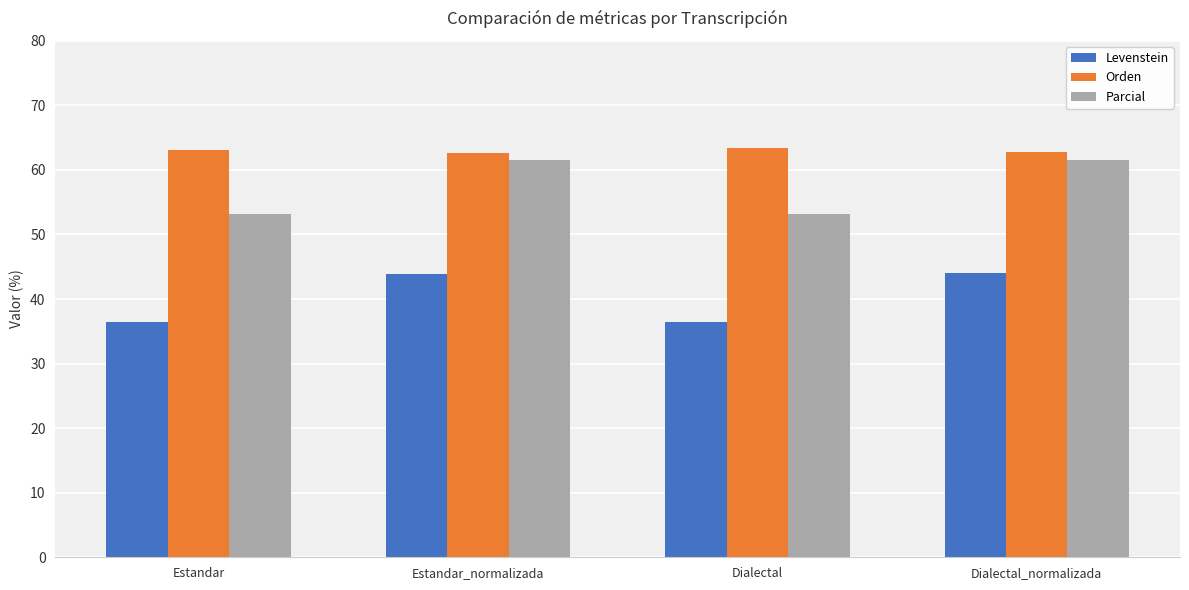

Rank the series by their average value, from lowest to highest.

Levenstein, Parcial, Orden